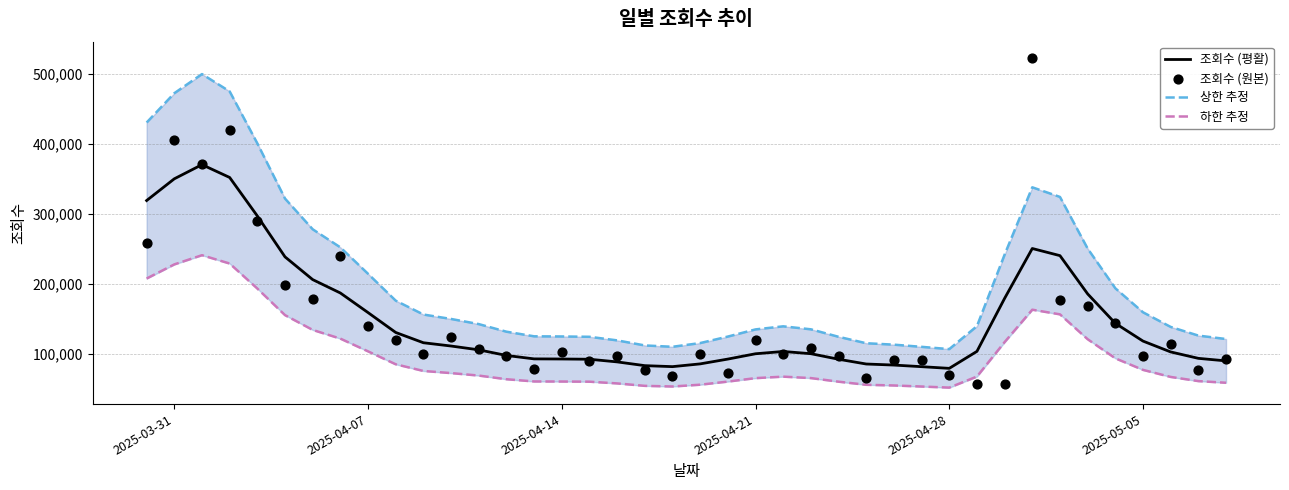

What is the minimum value for 조회수 (평활)?

78781